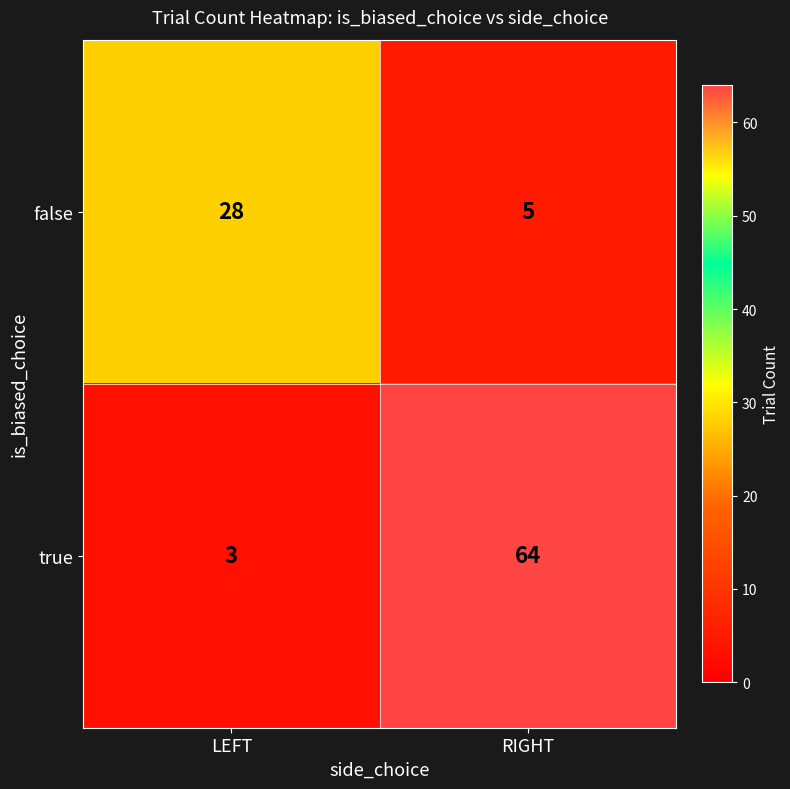

List the series in order of their overall mean, highest first.

true, false